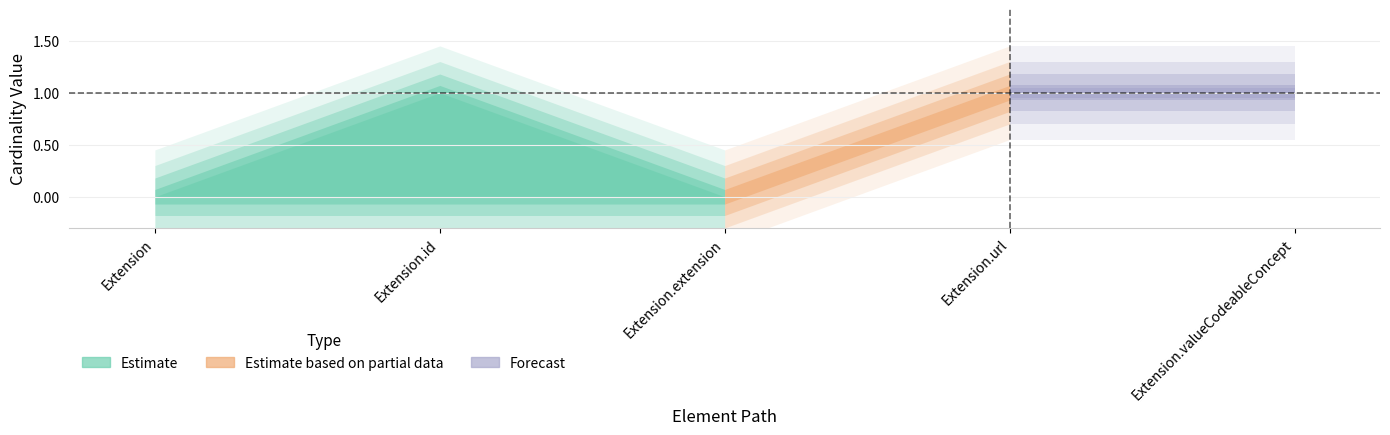

Where is Min nearest to the value 0?

Extension